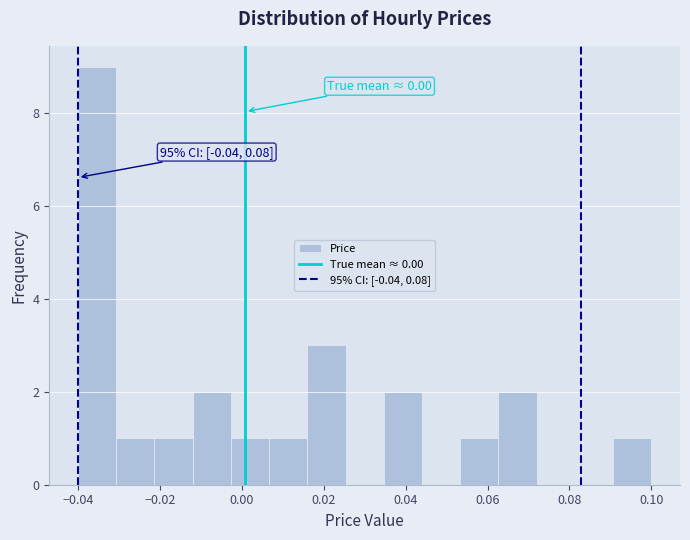

Which range on the x-axis has the tallest bar?

-0.040 to -0.030